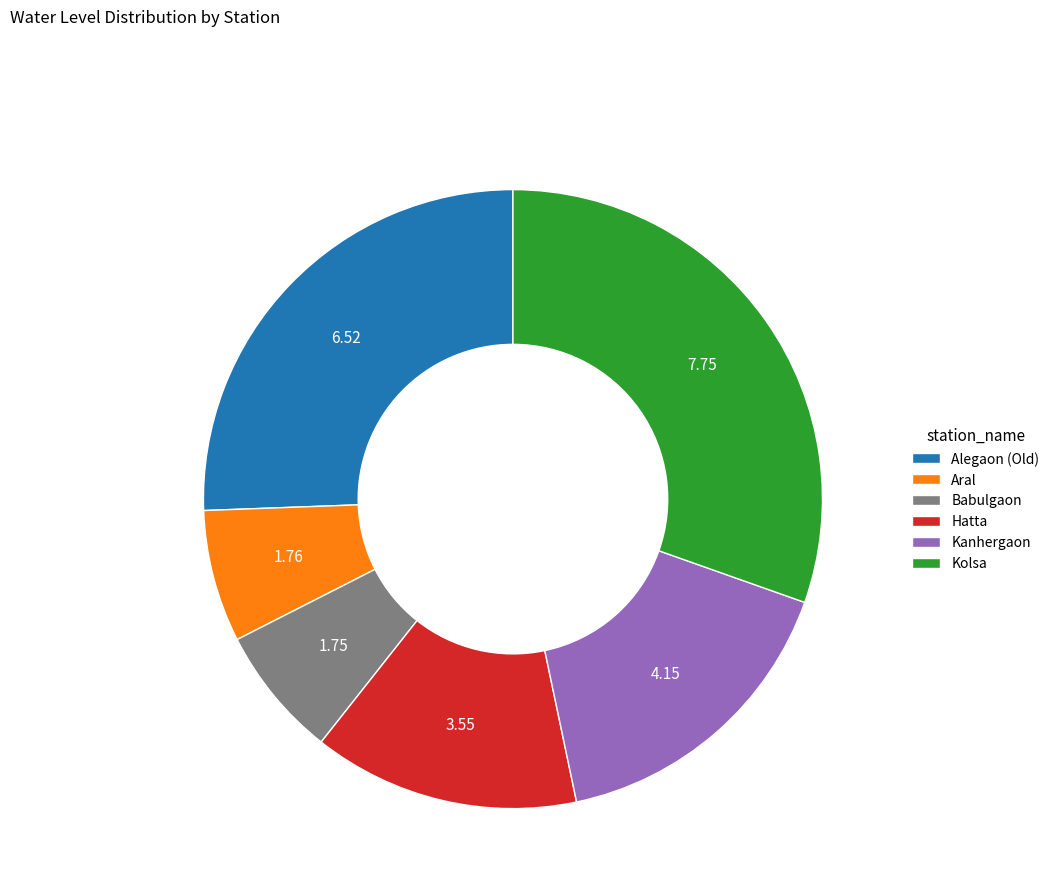

True or false: Kanhergaon accounts for 16% of the total.

True